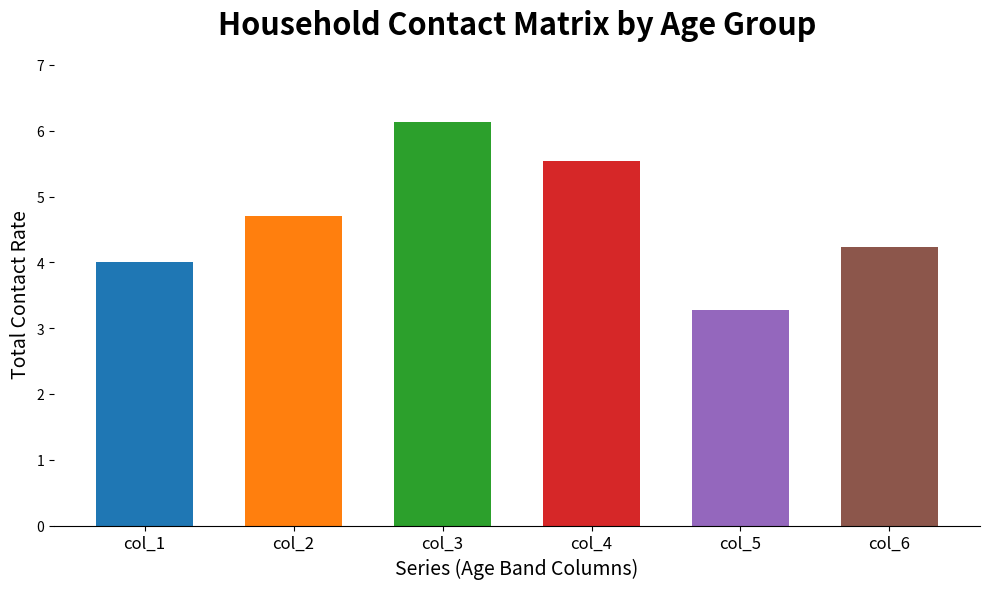

What are all the series names shown in the legend?

col_1, col_2, col_3, col_4, col_5, col_6